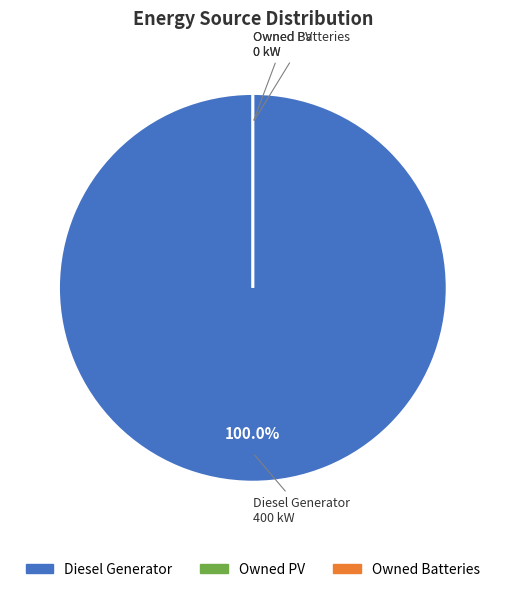

True or false: Owned Batteries accounts for 1% of the total.

False